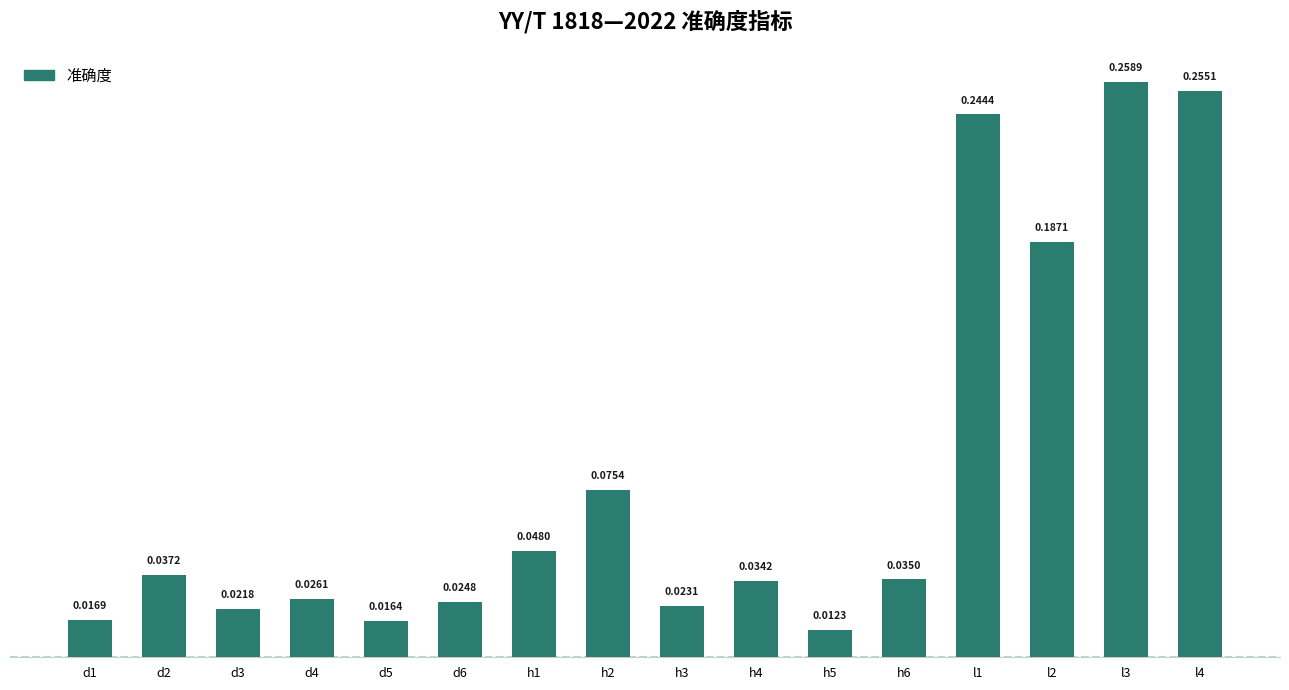

Count the number of data series in this chart.

1